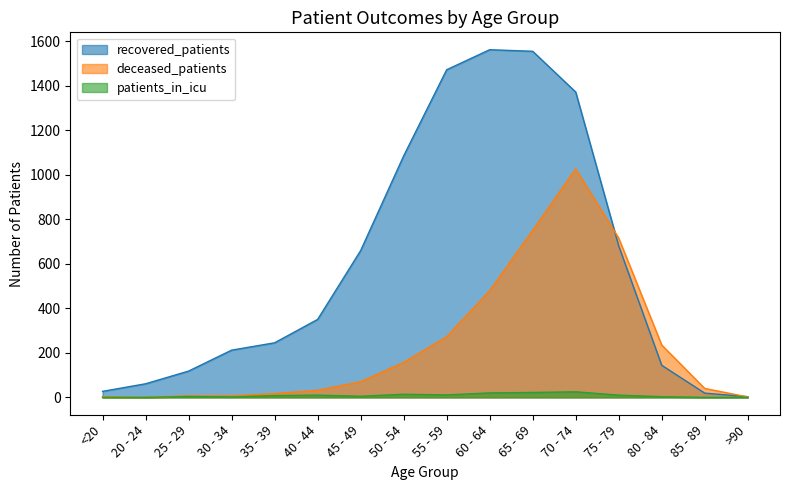

True or false: deceased_patients has a value of 523 at 20 - 24.

False